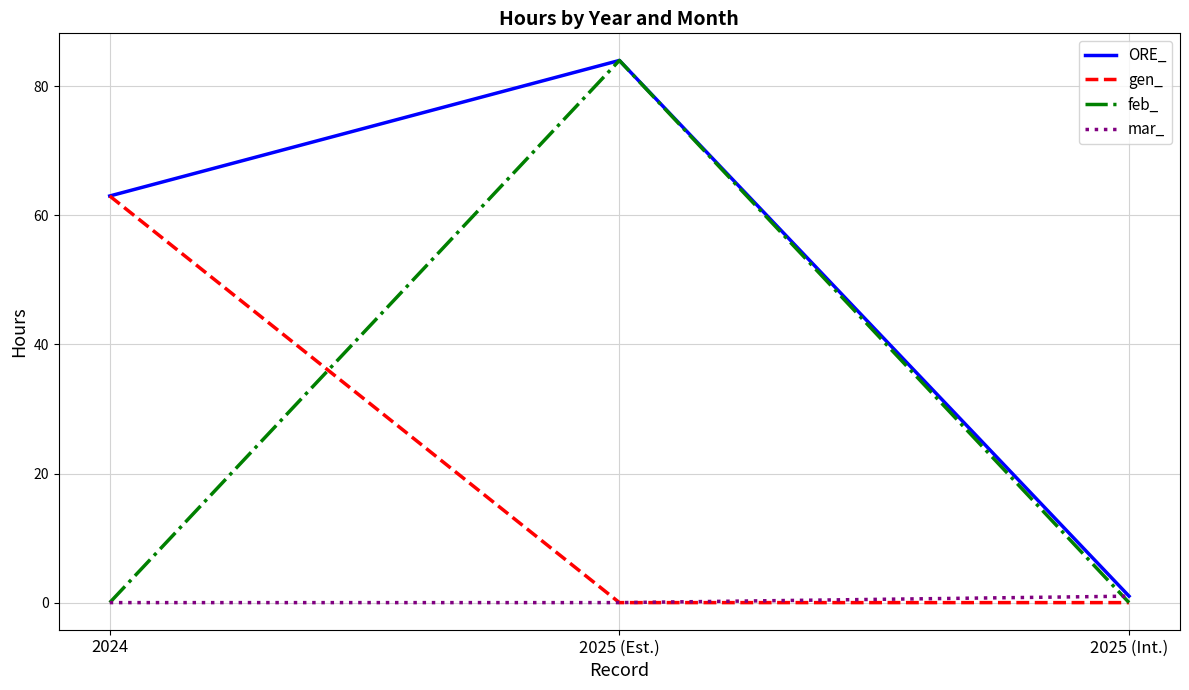

Which series has the largest total across all categories?

ORE_